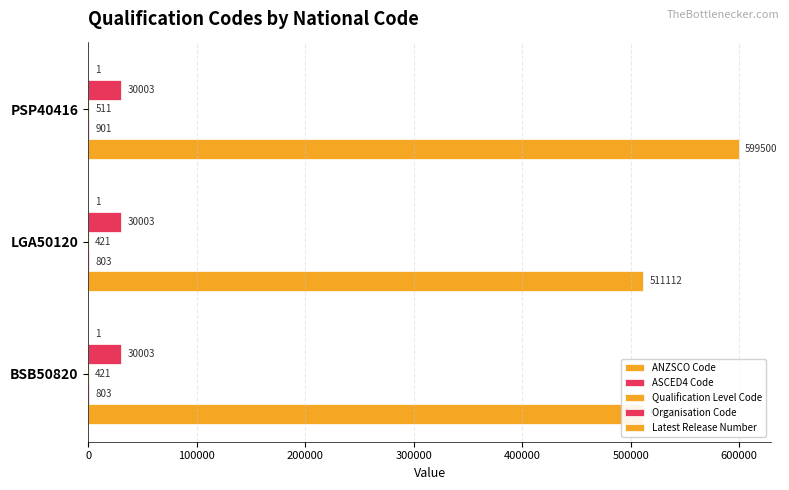

Reading left to right, extract all data points from this chart.

ANZSCO Code: 511112.0	511112.0	599500.0
ASCED4 Code: 803.0	803.0	901.0
Qualification Level Code: 421.0	421.0	511.0
Organisation Code: 0.1	0.1	0.1
Latest Release Number: 0.1	0.1	0.1